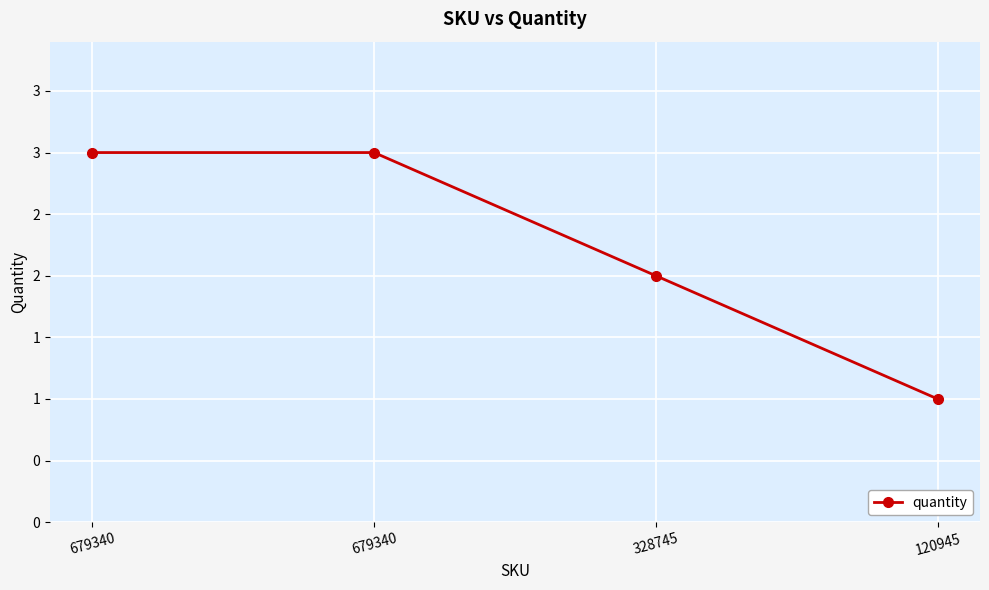

Does the chart have visible grid lines?

Yes